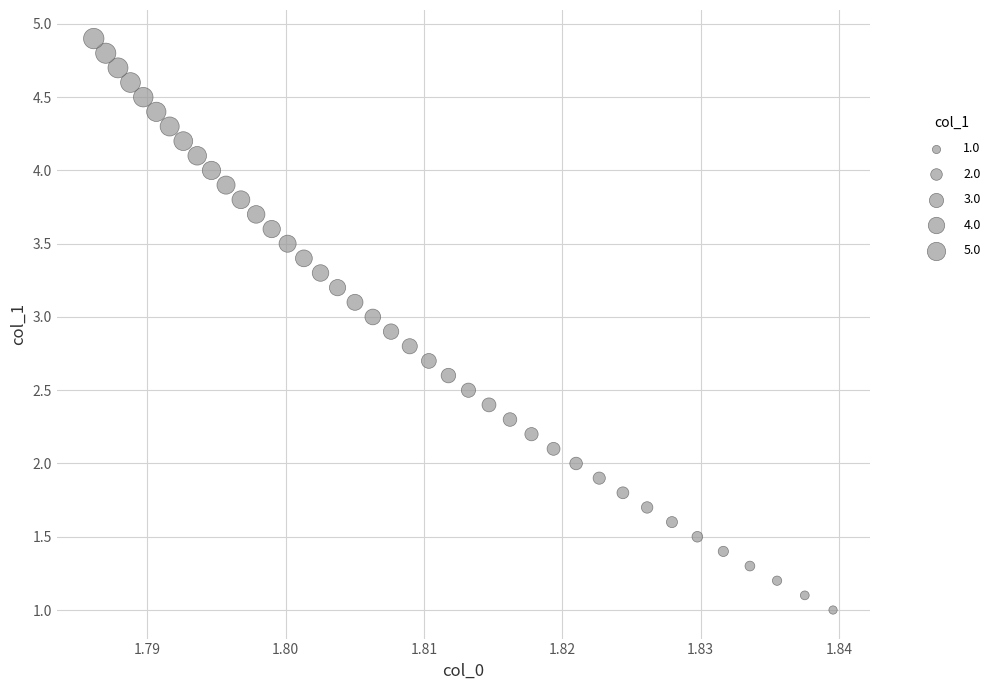

What is the range of Y values (max minus min)?

3.9